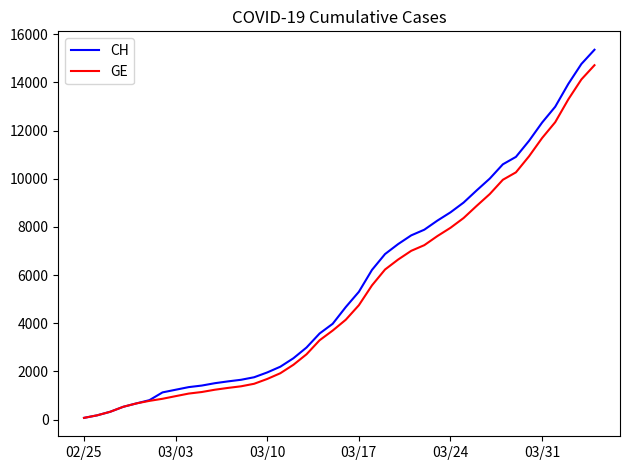

Which series has the largest range (max minus min)?

CH